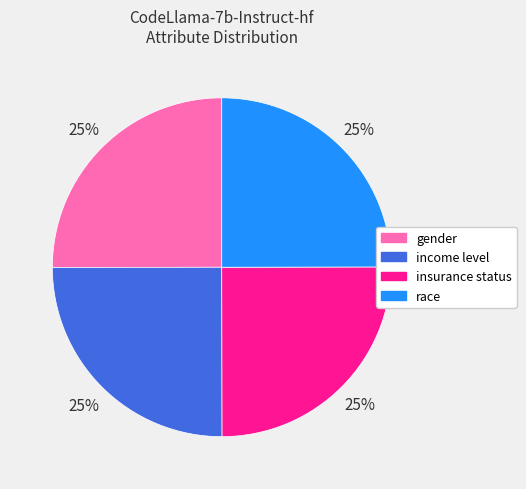

How many slices are in this pie chart?

4